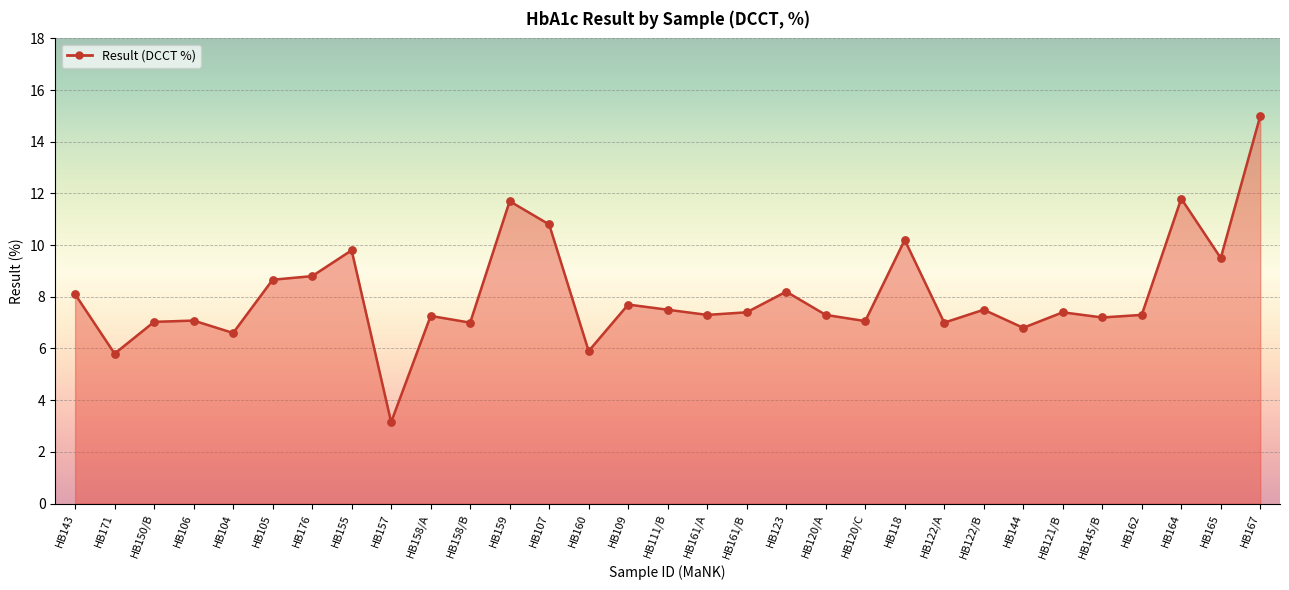

What is the change in value from HB160 to HB109?

+1.8